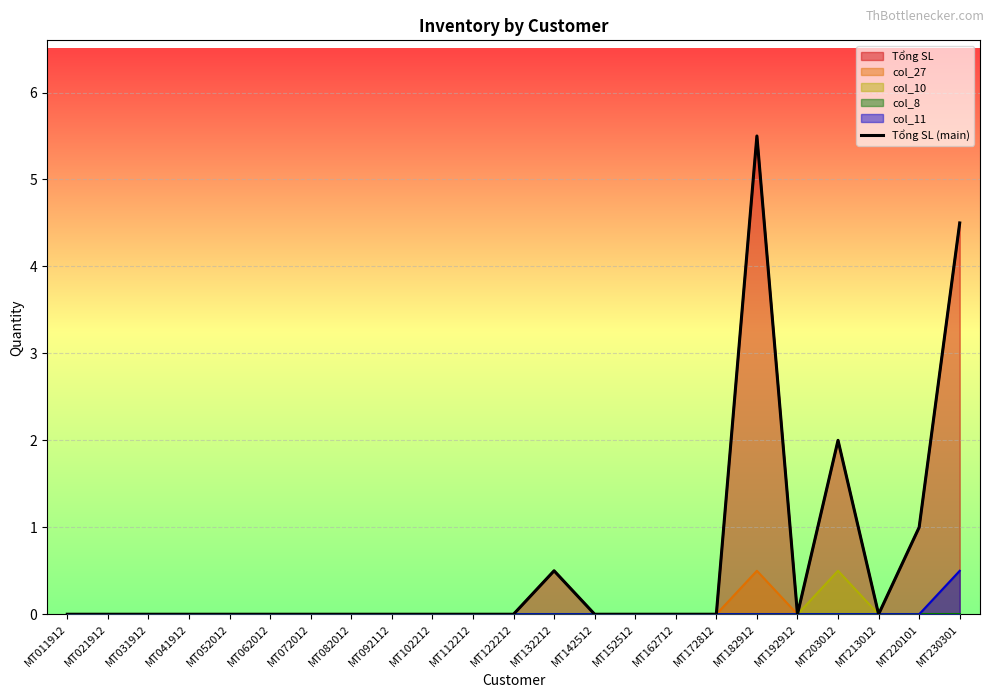

What is the difference between the values at MT220101 and MT142512?

1.0